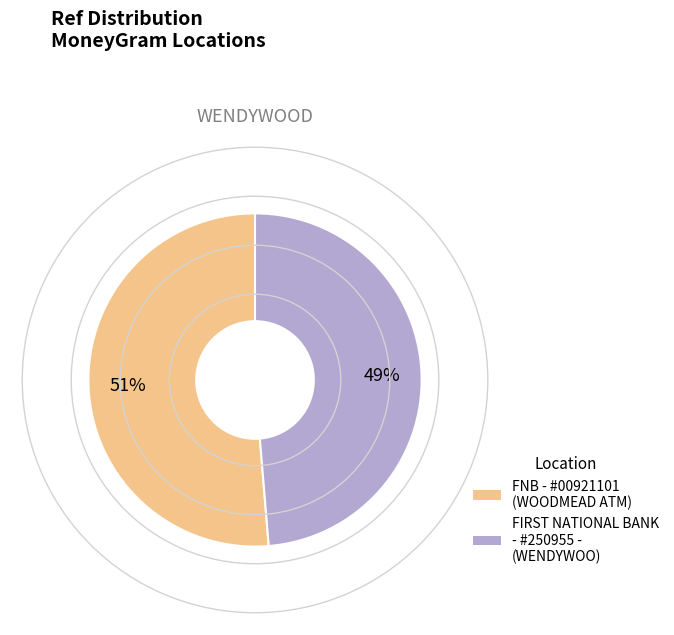

To the nearest percent, what is the average slice percentage?

50%